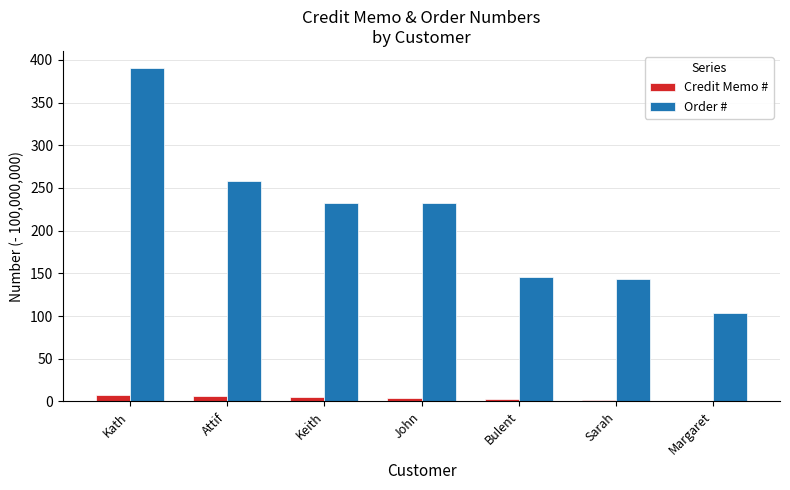

What is the total value across all series at Keith?

238